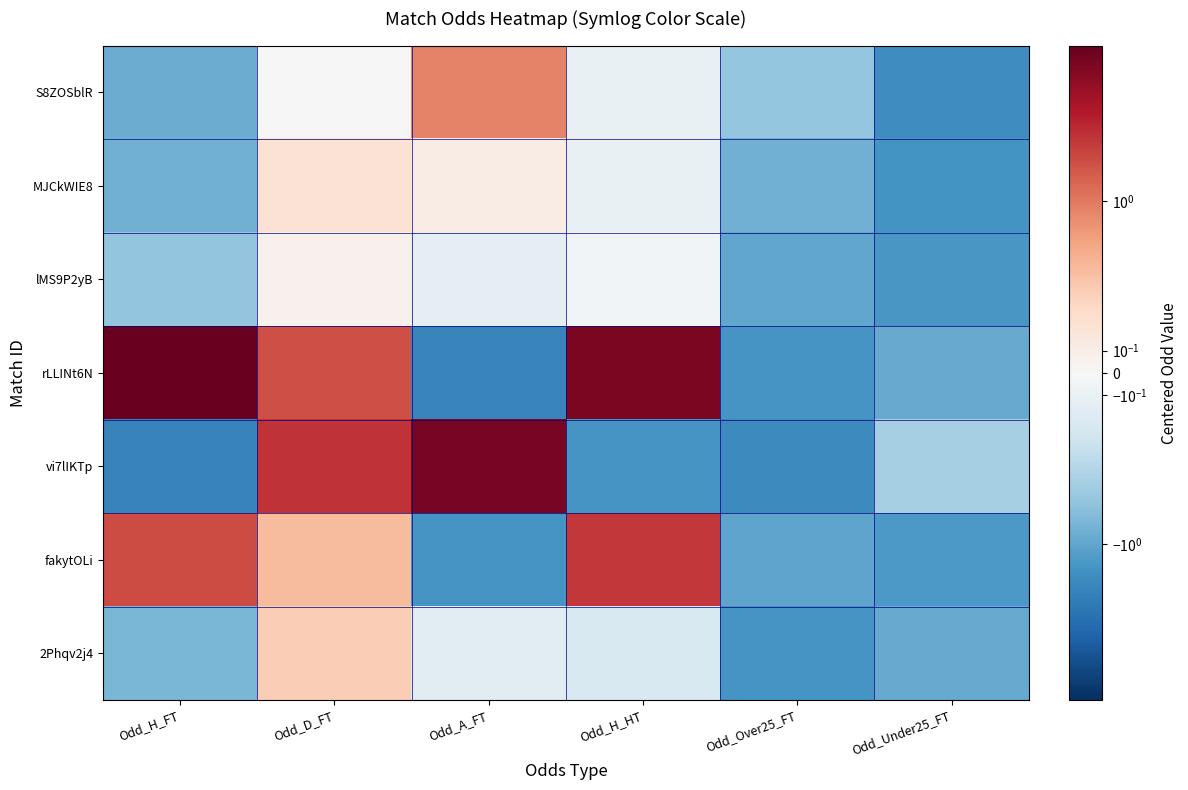

At which category is the sum across all series the highest?

Odd_H_HT